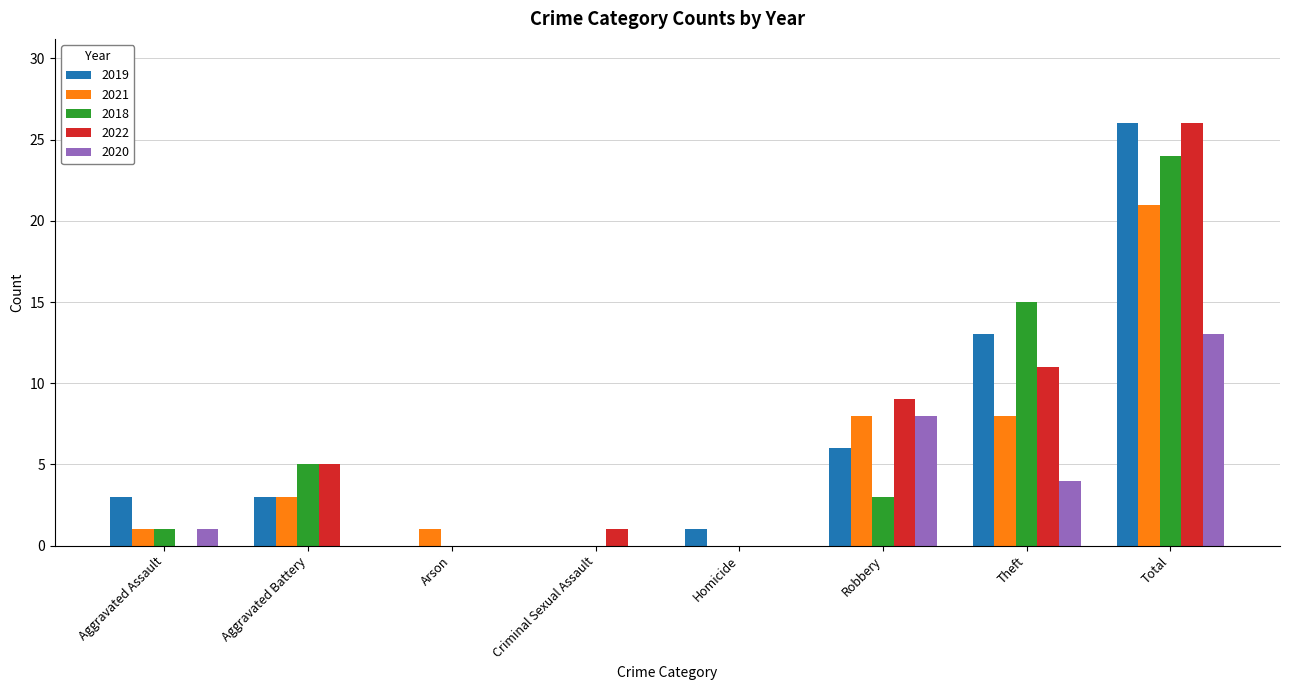

What is the total value across all series at Aggravated Assault?

6